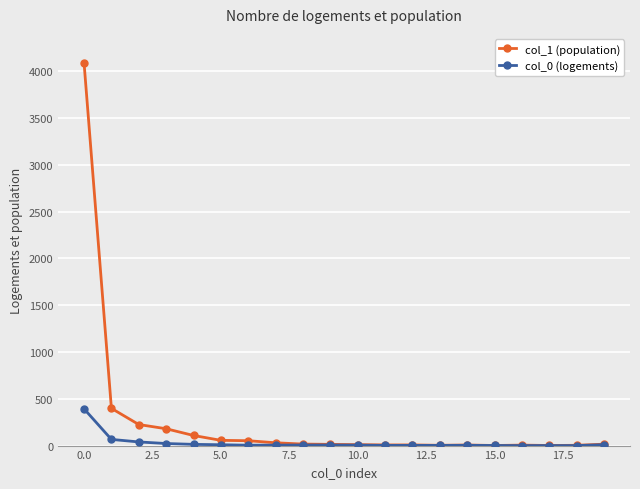

True or false: col_1 (population) has more than 0 points higher than both neighbors.

True